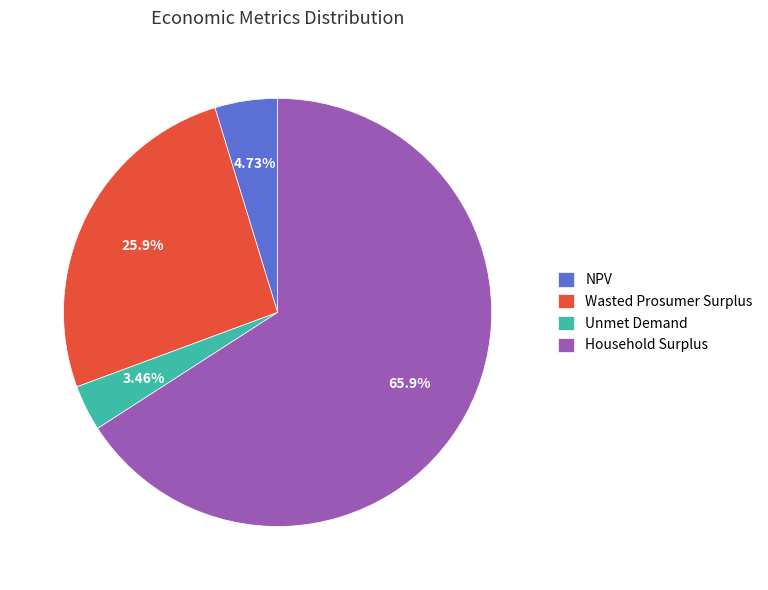

Is there a majority slice in this chart?

Yes